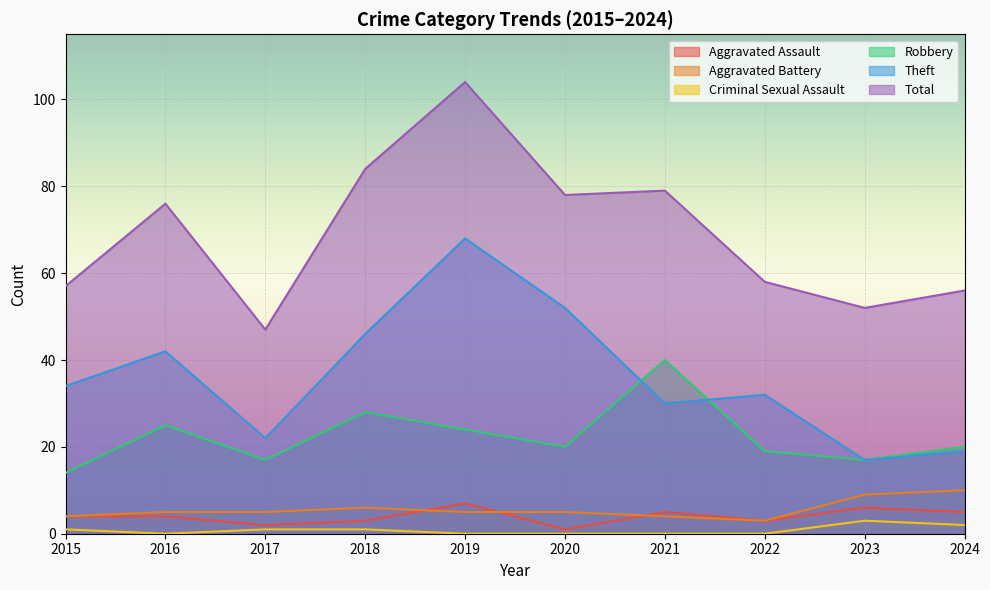

What are all the series names shown in the legend?

Aggravated Assault, Aggravated Battery, Criminal Sexual Assault, Robbery, Theft, Total